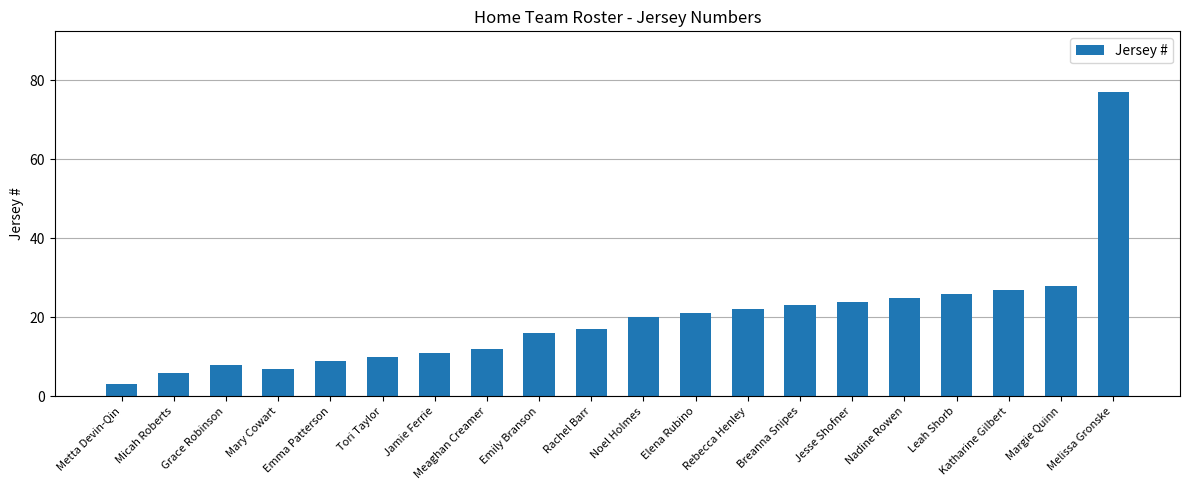

List the labels in order of value, largest first.

Melissa Gronske, Margie Quinn, Katharine Gilbert, Leah Shorb, Nadine Rowen, Jesse Shofner, Breanna Snipes, Rebecca Henley, Elena Rubino, Noel Holmes, Rachel Barr, Emily Branson, Meaghan Creamer, Jamie Ferrie, Tori Taylor, Emma Patterson, Grace Robinson, Mary Cowart, Micah Roberts, Metta Devin-Qin